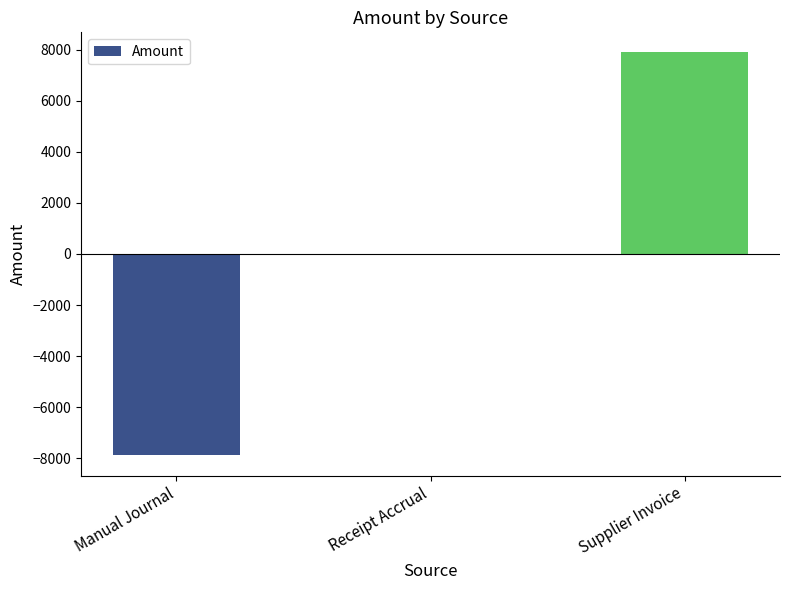

Reading left to right, extract all data points from this chart.

Manual Journal=-7888.5	Receipt Accrual=0.0	Supplier Invoice=7888.5